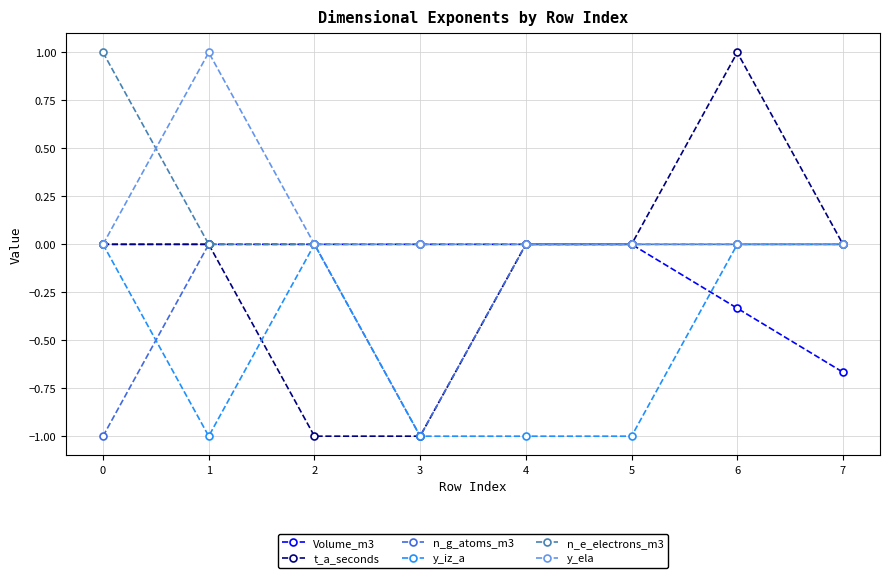

Is the value of n_g_atoms_m3 at 5 greater than the value of y_ela at 1?

No